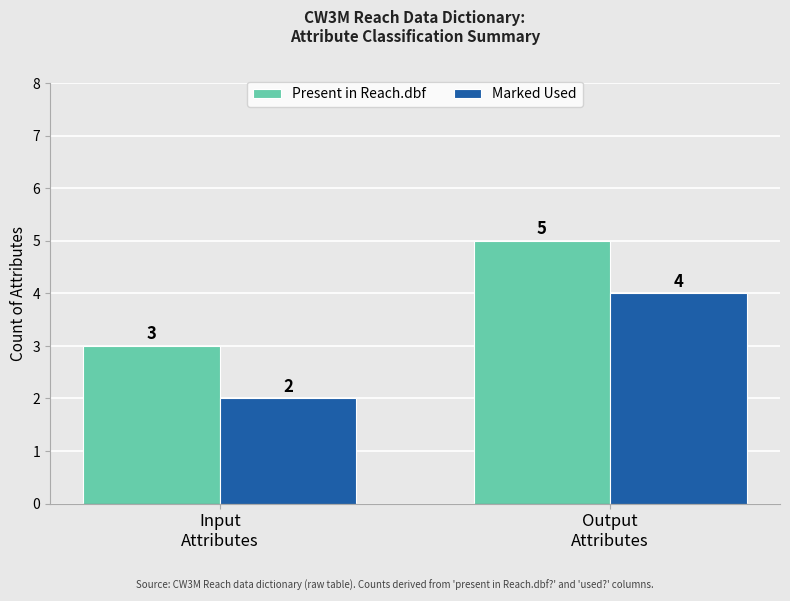

What are all the series names shown in the legend?

Present in Reach.dbf, Marked Used